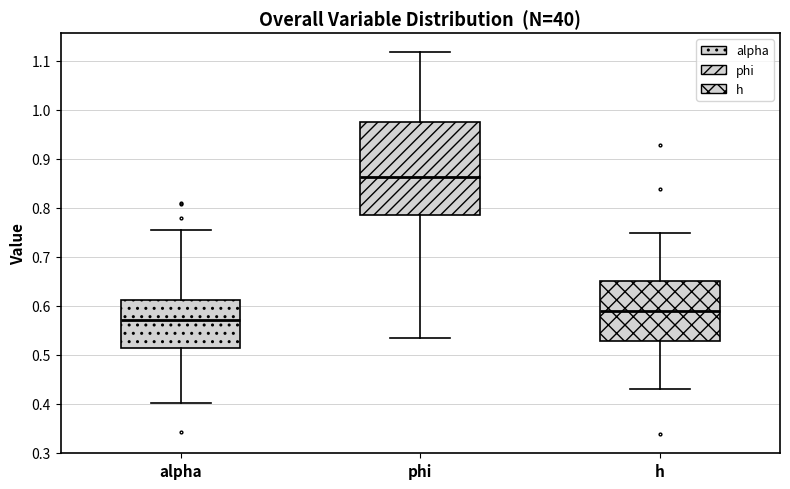

Which box has the lowest median line?

alpha